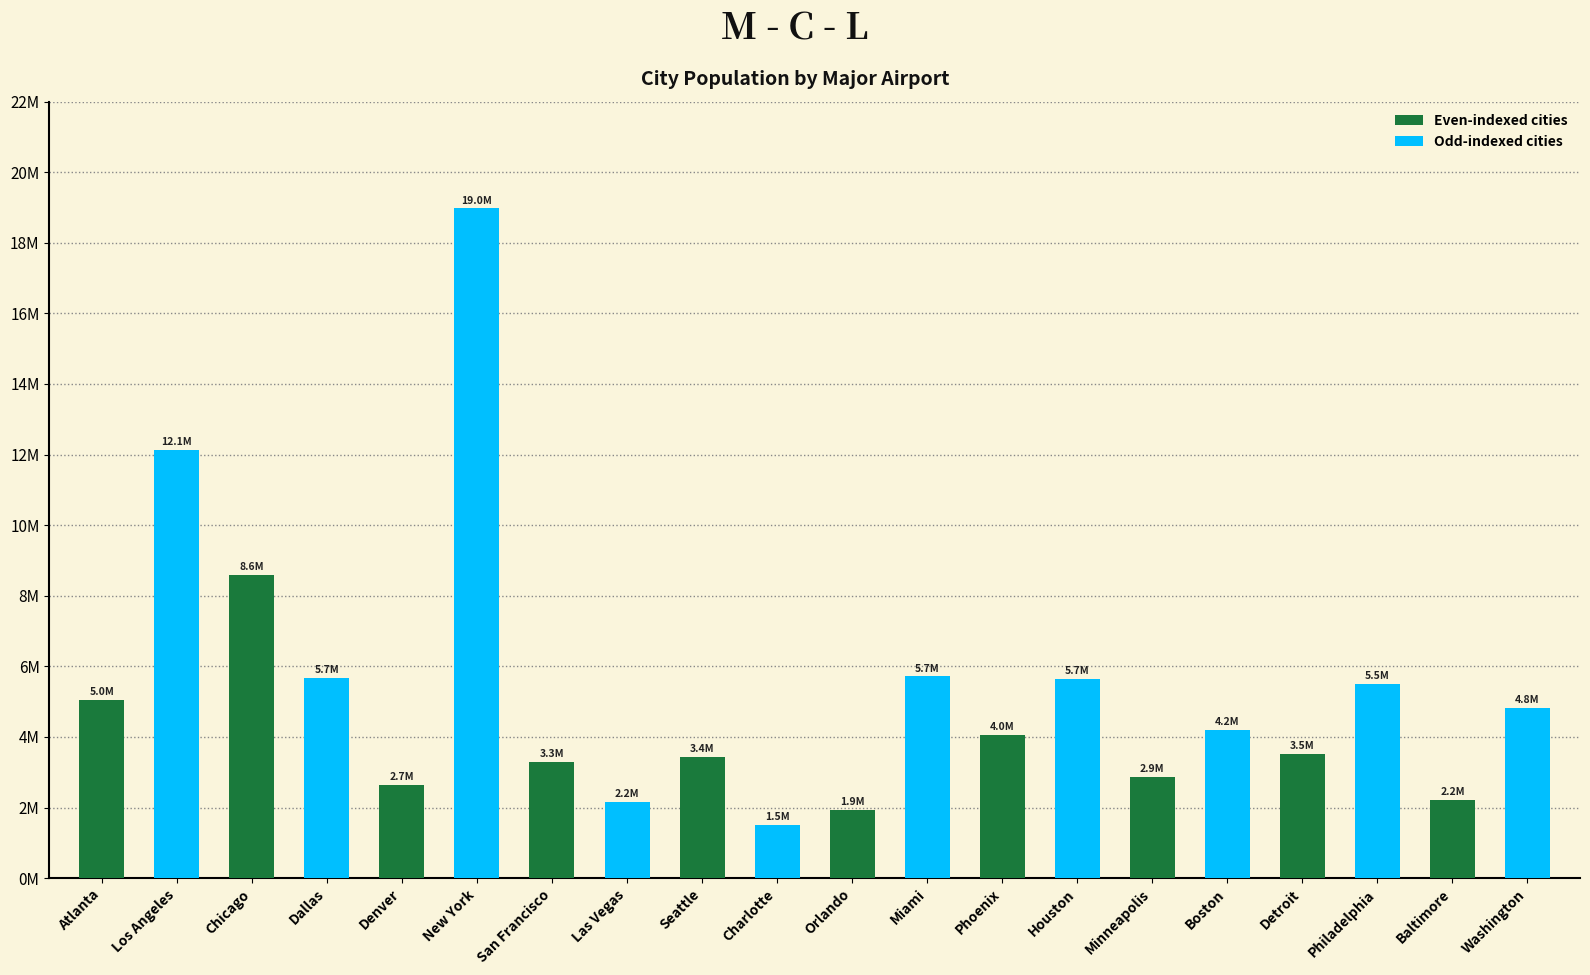

How many bars are there in total?

20